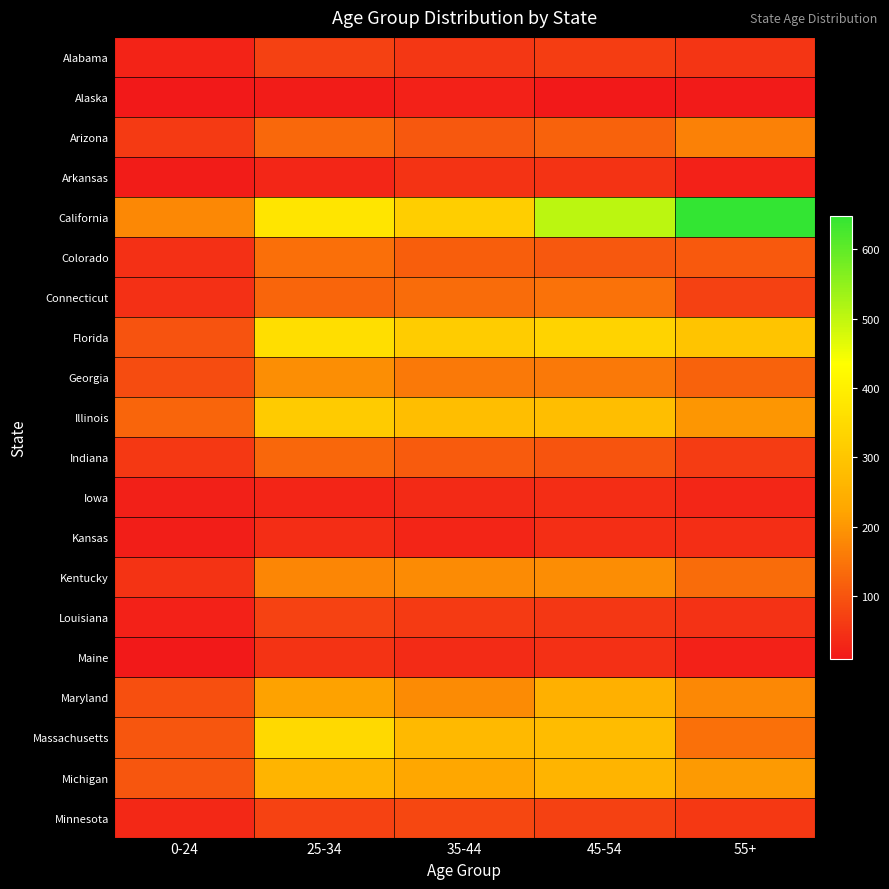

At how many categories does at least one series exceed 593?

1